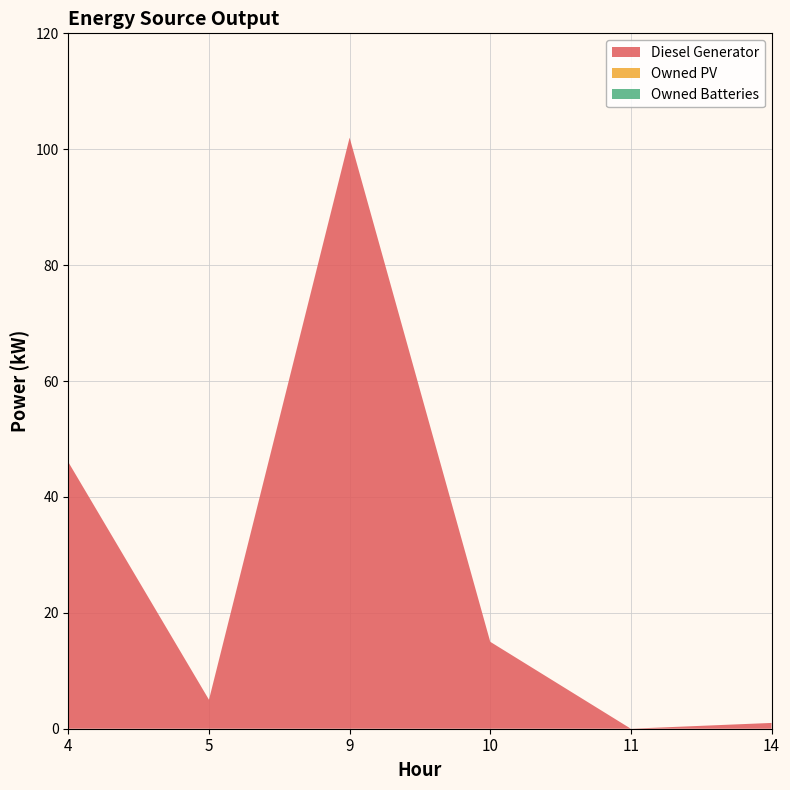

Reading left to right, list all the values displayed in this chart.

Diesel Generator: 4=46	5=5	9=102	10=15	11=0	14=1
Owned PV: 4=0	5=0	9=0	10=0	11=0	14=0
Owned Batteries: 4=0	5=0	9=0	10=0	11=0	14=0